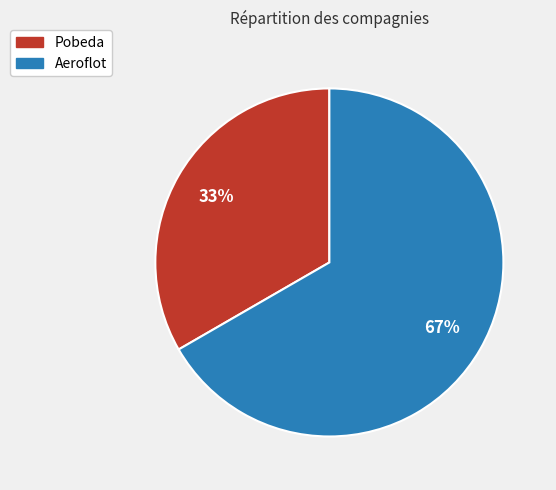

True or false: Aeroflot accounts for 81% of the total.

False